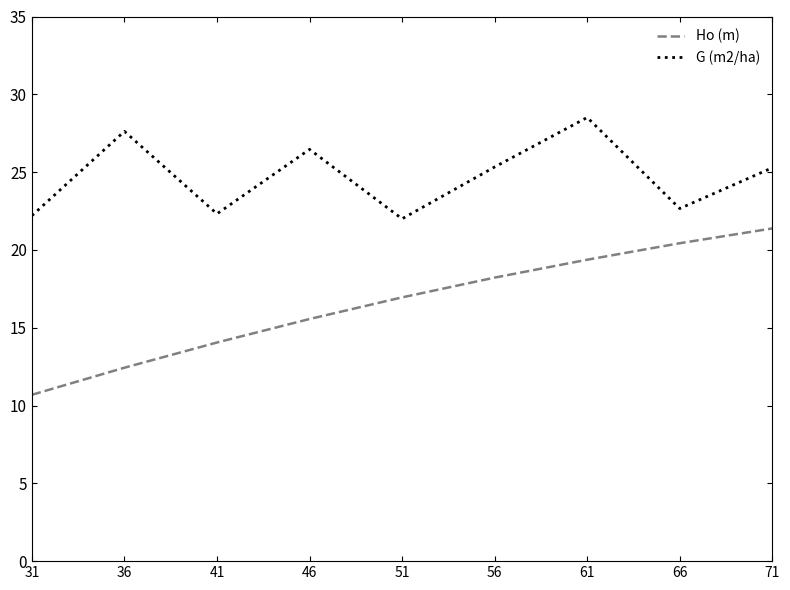

True or false: Ho (m) and G (m2/ha) cross at least once.

False